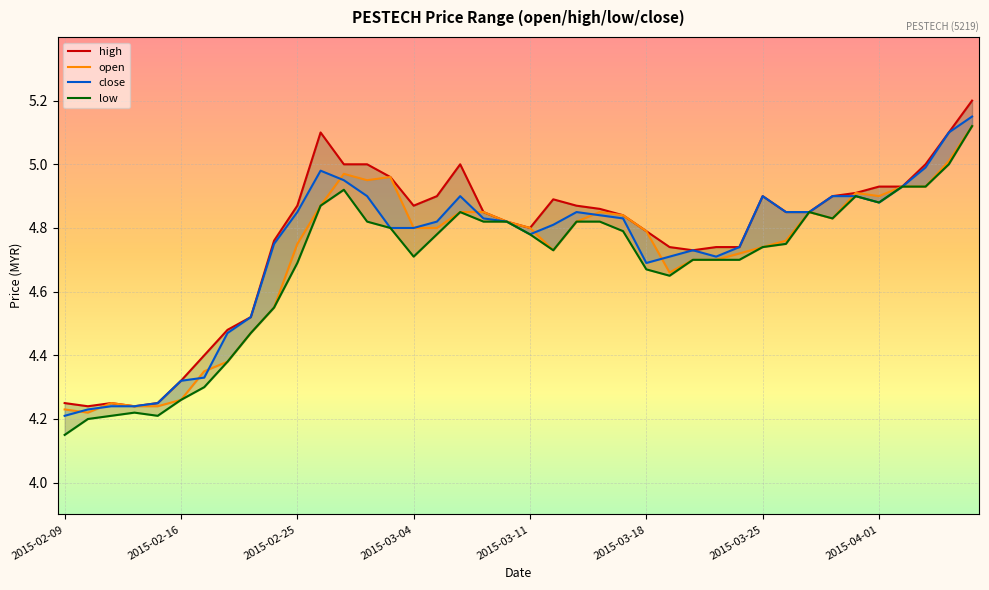

True or false: close has a value of 4.9 at 2015-03-25.

True